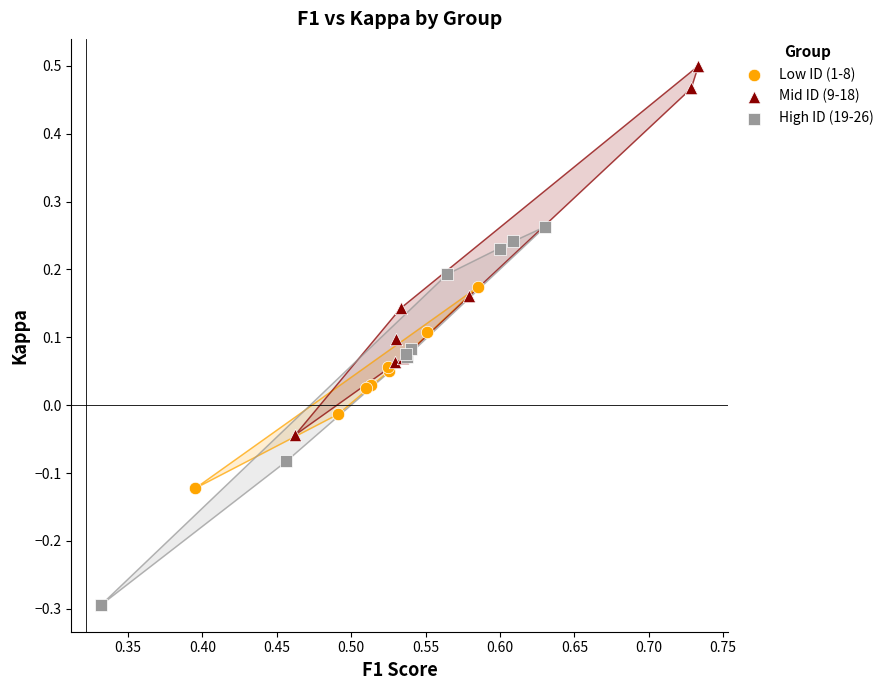

Which series reaches the maximum Y coordinate?

Mid ID (9-18)